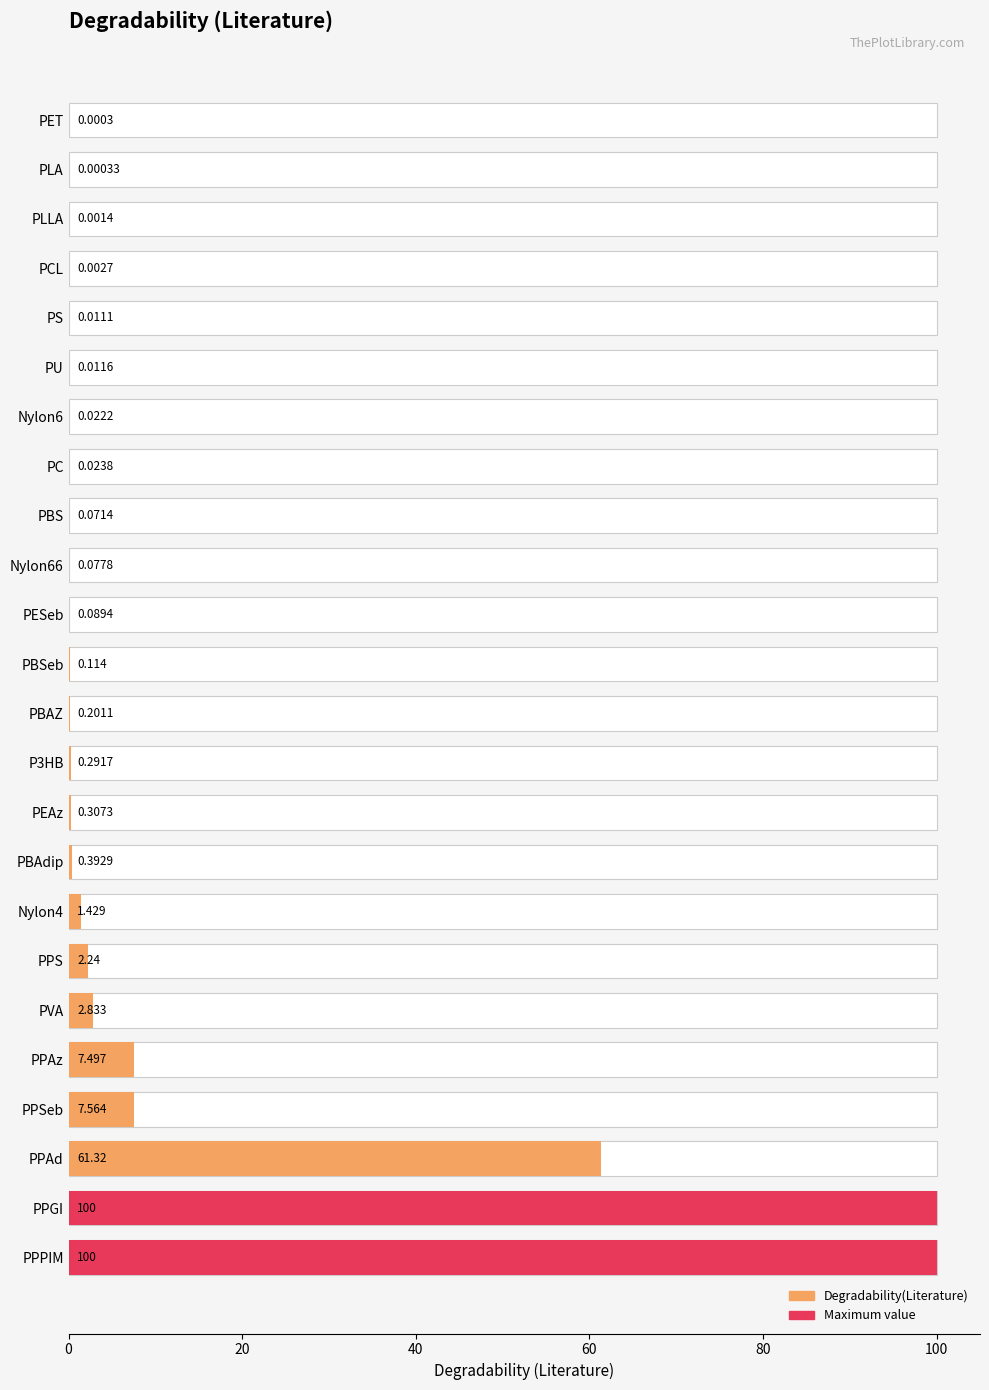

Where is the data nearest to the value 50?

PPAd